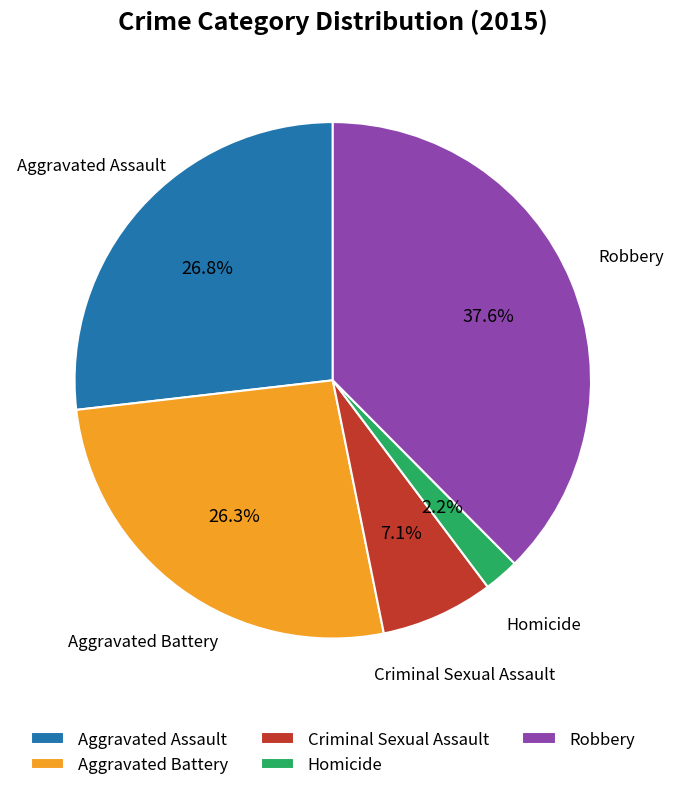

Is Robbery the majority of the pie?

No